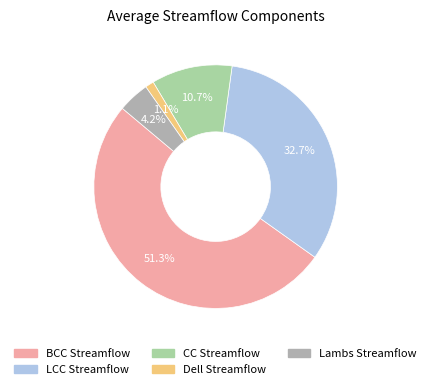

Which slice is the smallest?

Dell Streamflow